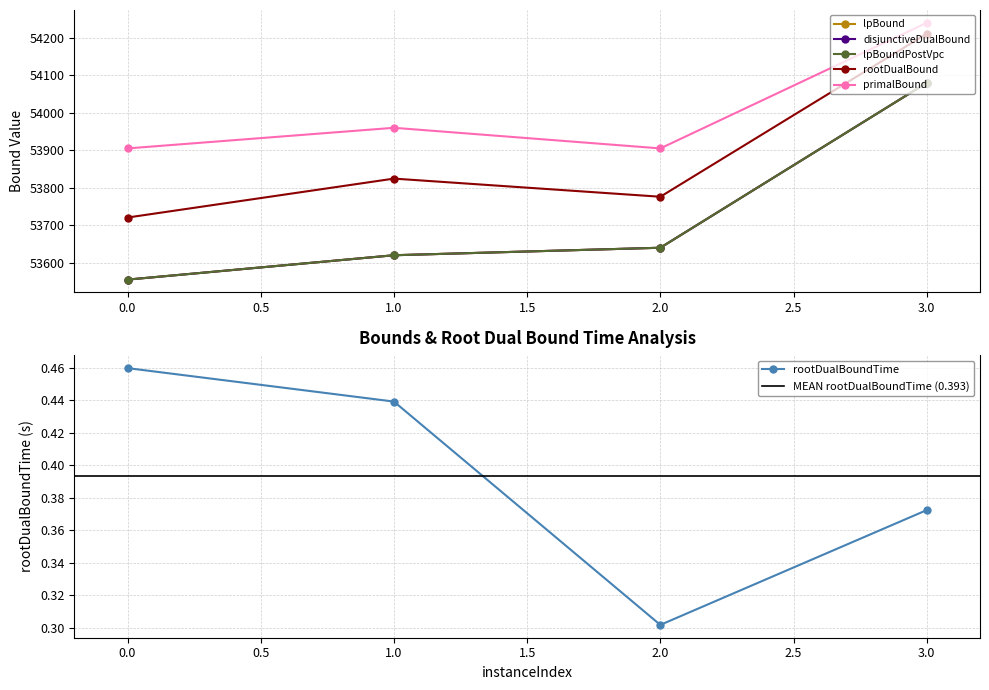

Which label corresponds to the largest value in the chart?

3